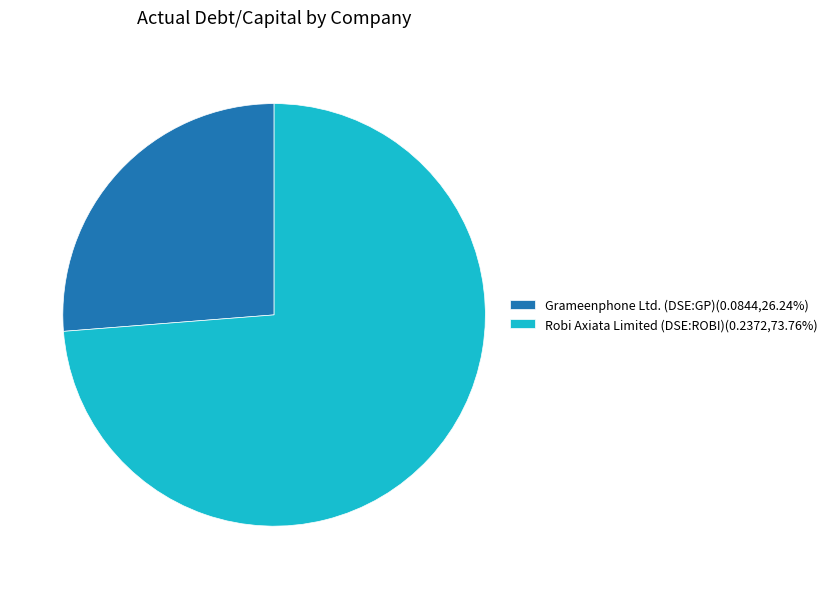

The Robi Axiata Limited (DSE:ROBI) slice represents 60% of the pie. True or false?

False